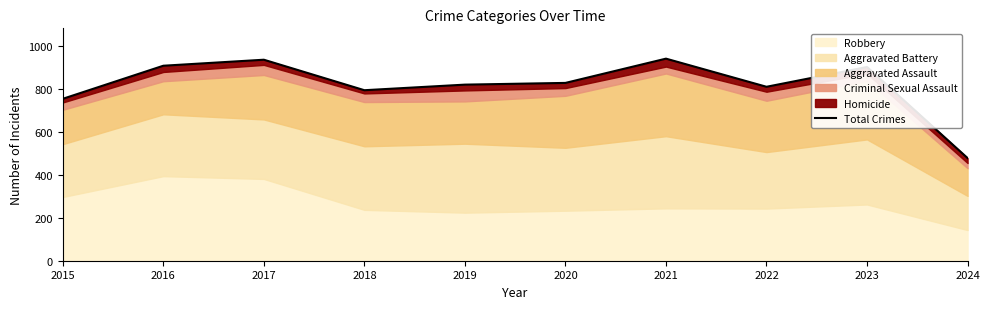

Does the chart display data point markers on the line(s)?

No